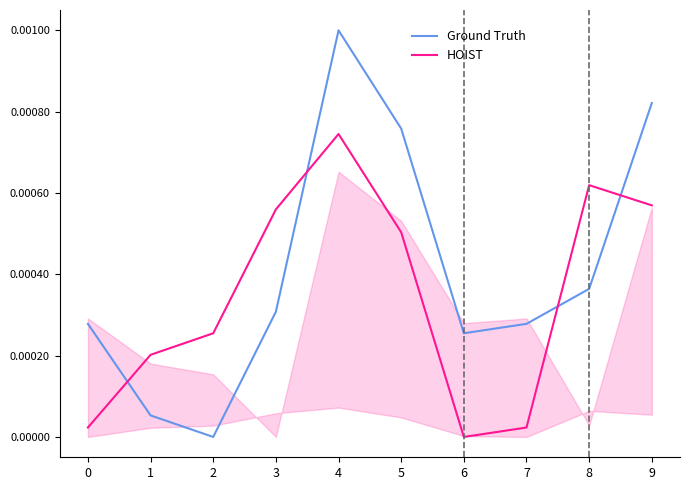

In HOIST, how many points are higher than both neighbors (excluding endpoints)?

2